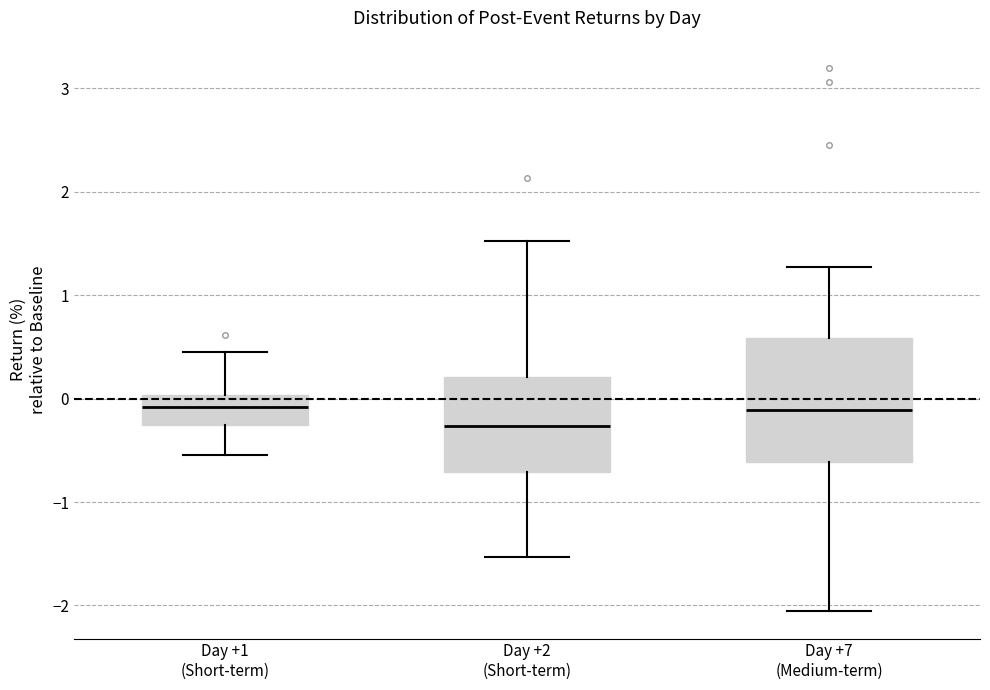

Comparing the boxes themselves (not the whiskers), which one is the tallest?

Day +7 (Medium-term)